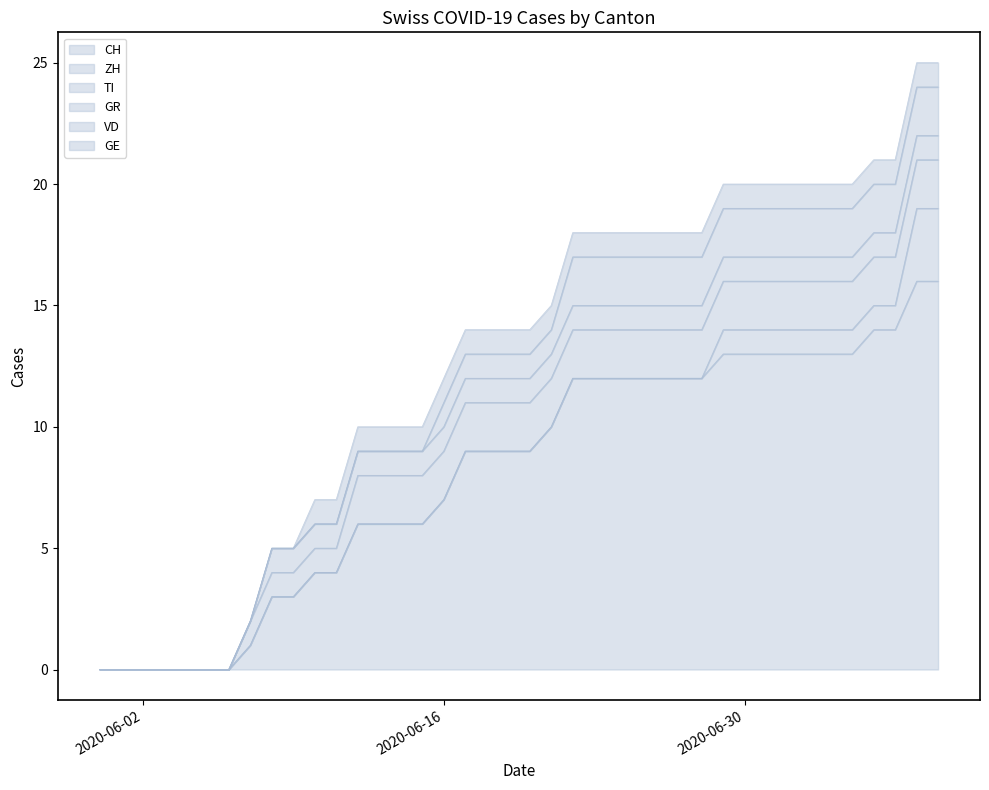

The value of GR at 2020-06-13 is 2. True or false?

False